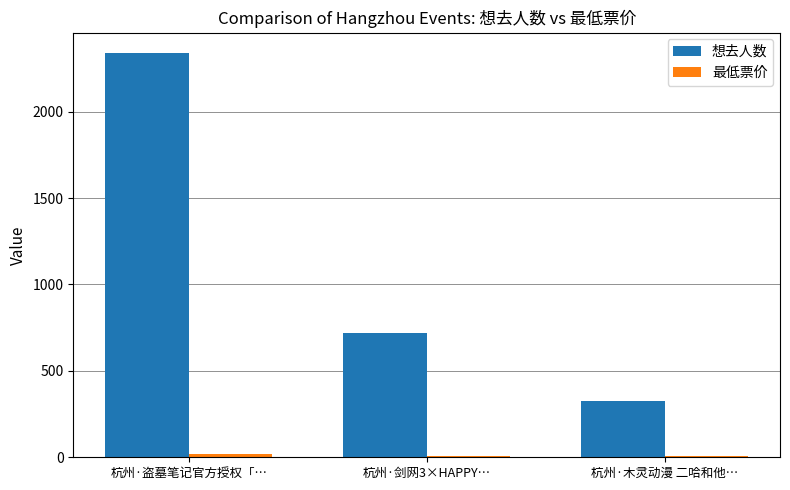

What is the label of the 1st bar from the left?

杭州·盗墓笔记官方授权「…